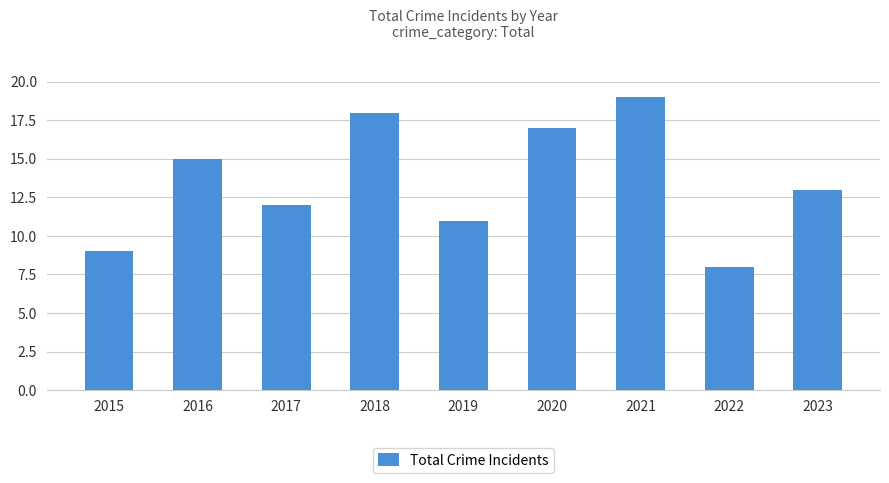

Between 2017 and 2022, which is larger?

2017